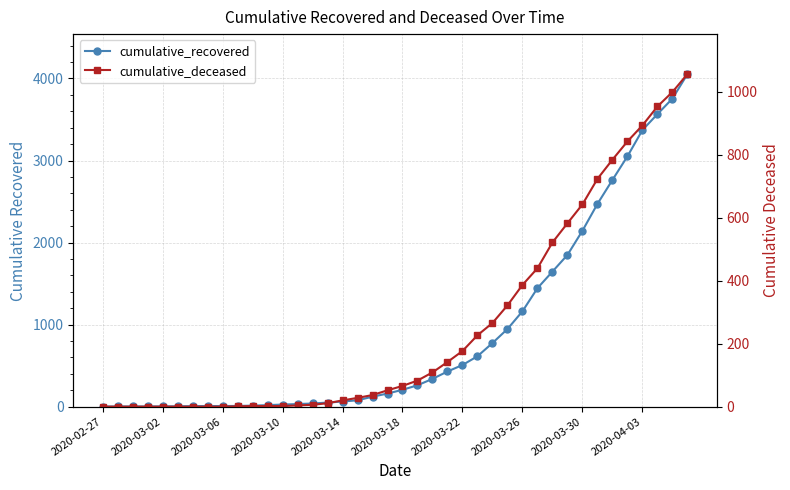

True or false: cumulative_recovered has a value of 13 at 10.

True